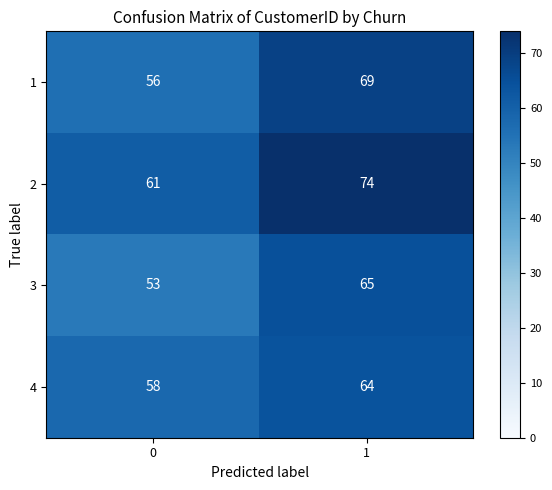

Reading left to right, list all the values displayed in this chart.

1: 56	69
2: 61	74
3: 53	65
4: 58	64